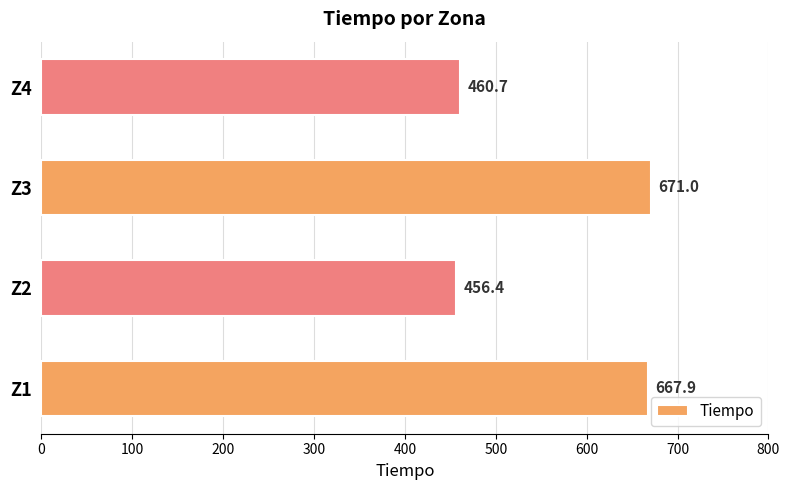

At which label is the value closest to 563?

Z4